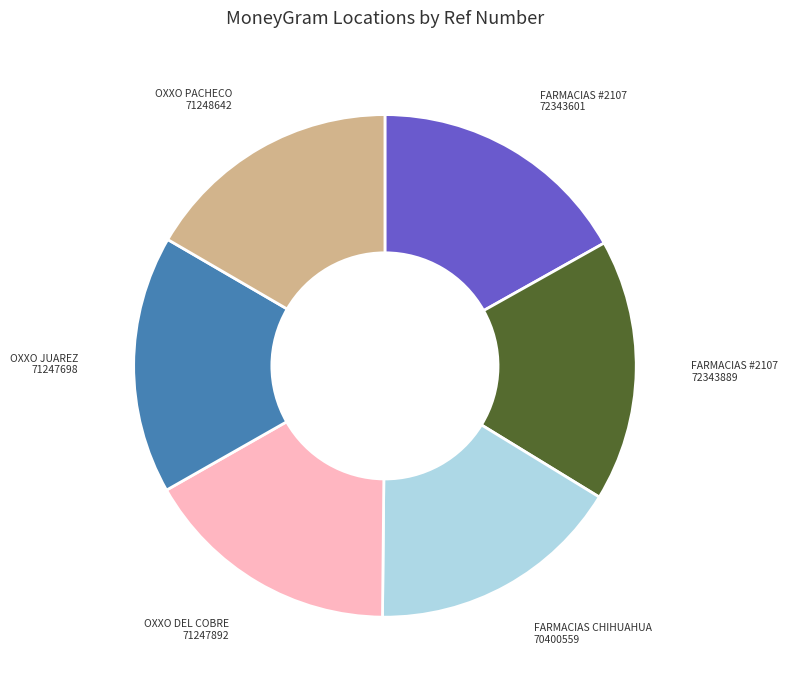

Is there any slice that represents more than half of the pie?

No